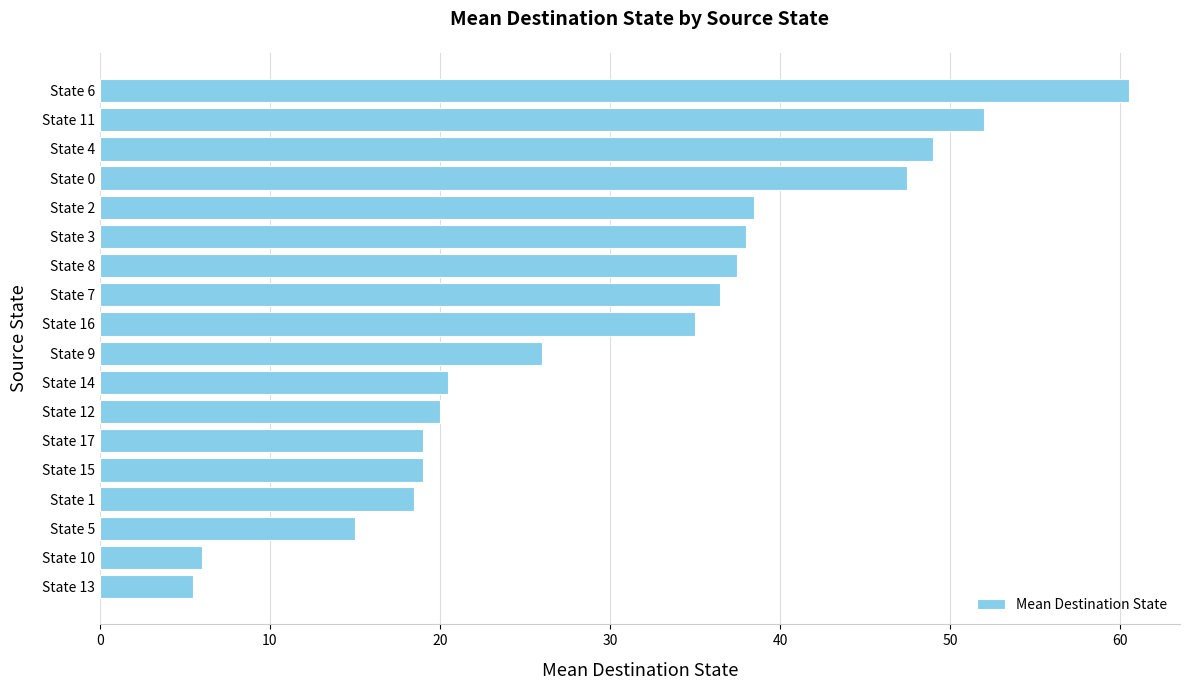

Which label corresponds to the largest value in the chart?

State 6